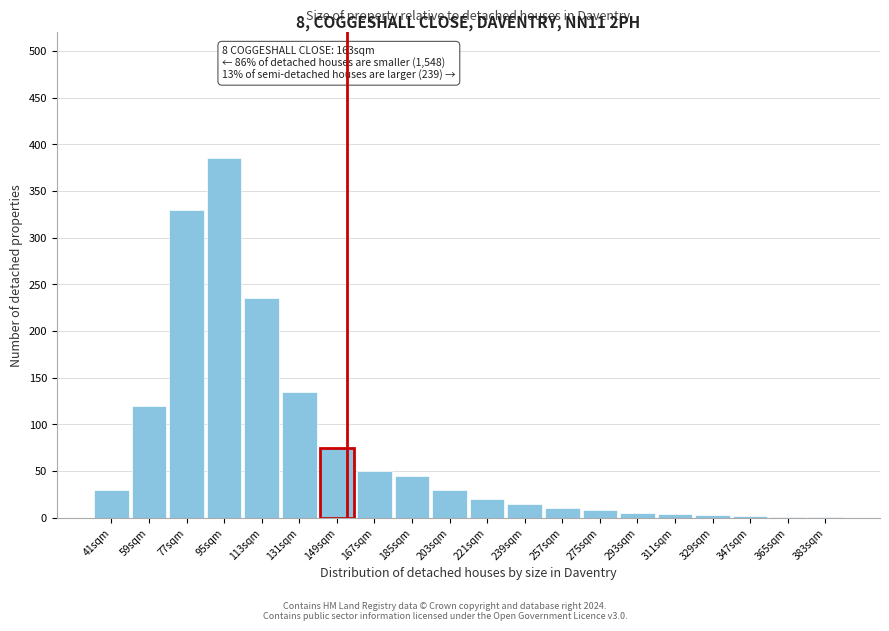

What is the maximum value shown in the chart?

385